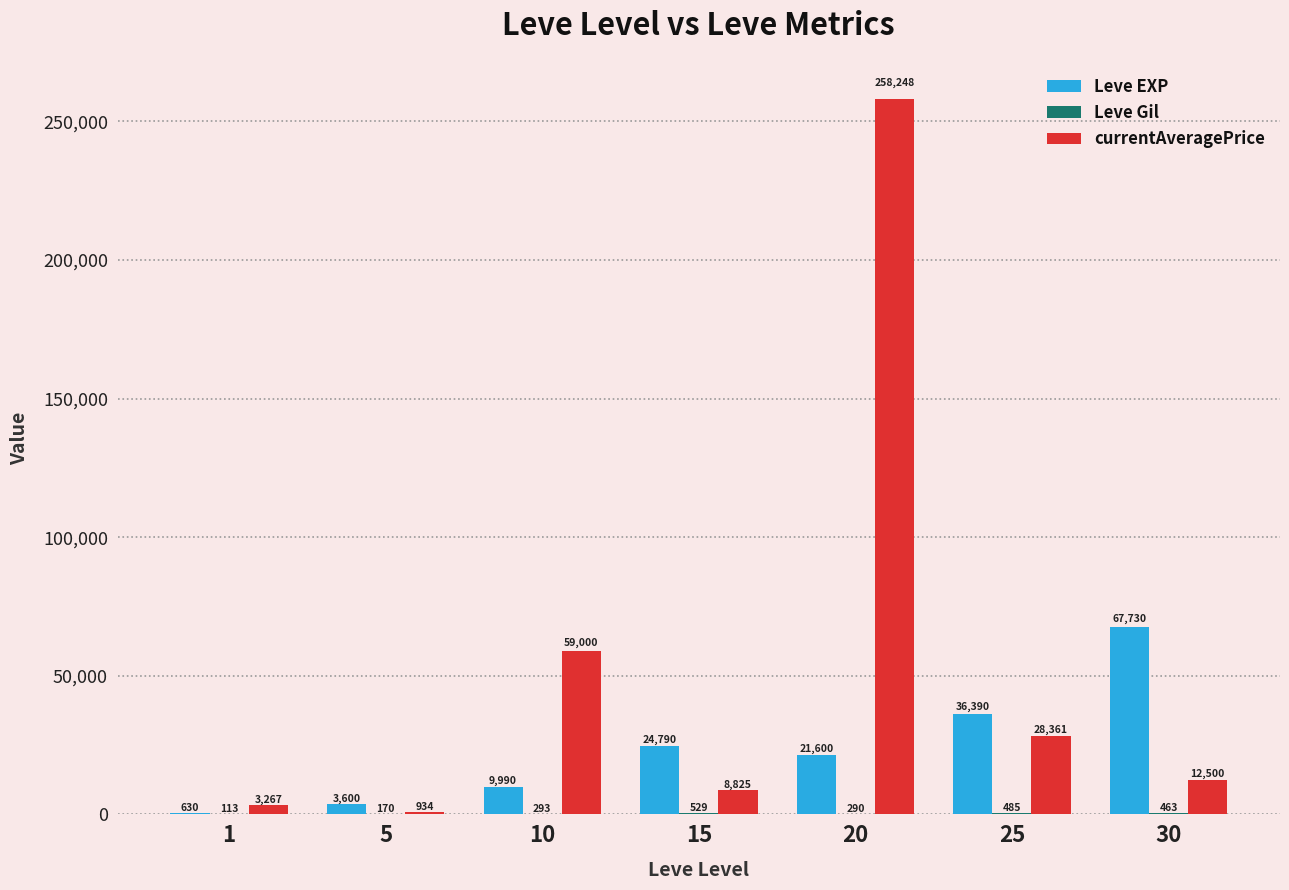

Is the value of Leve EXP at 20 greater than the value of currentAveragePrice at 5?

Yes